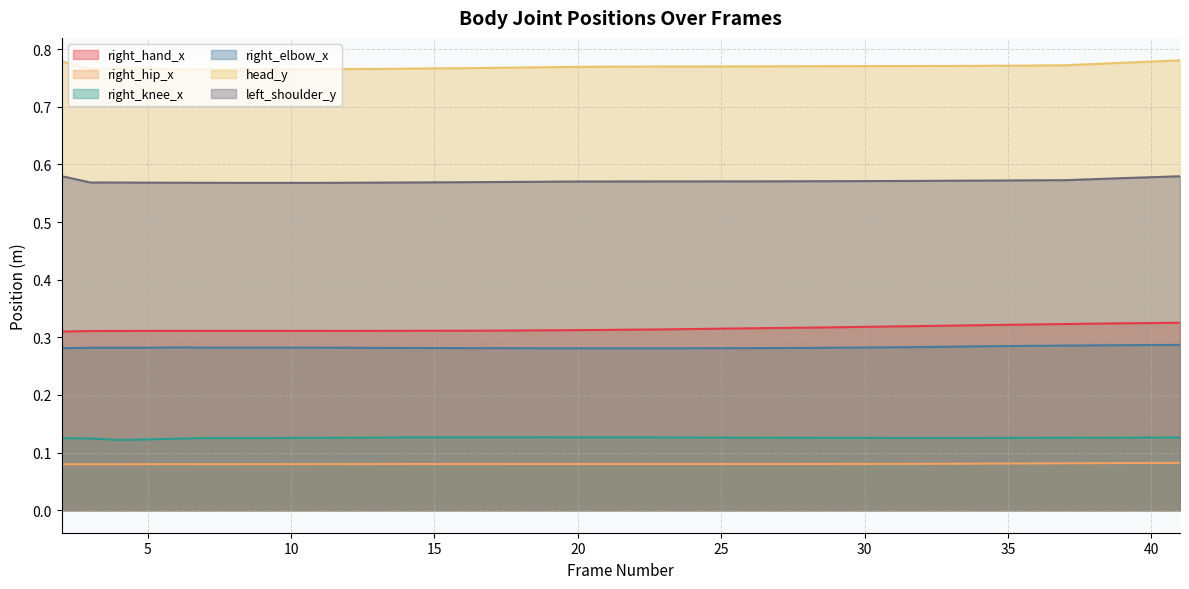

What is the sum of all head_y values?

30.8